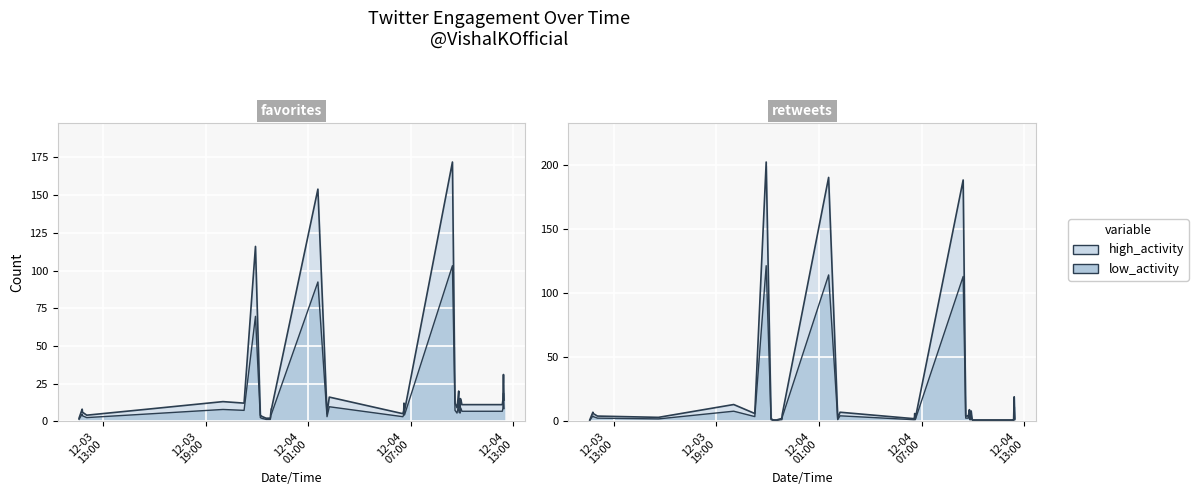

What is the spread (max minus min) of values at 2015-12-04 09:53?

7.8